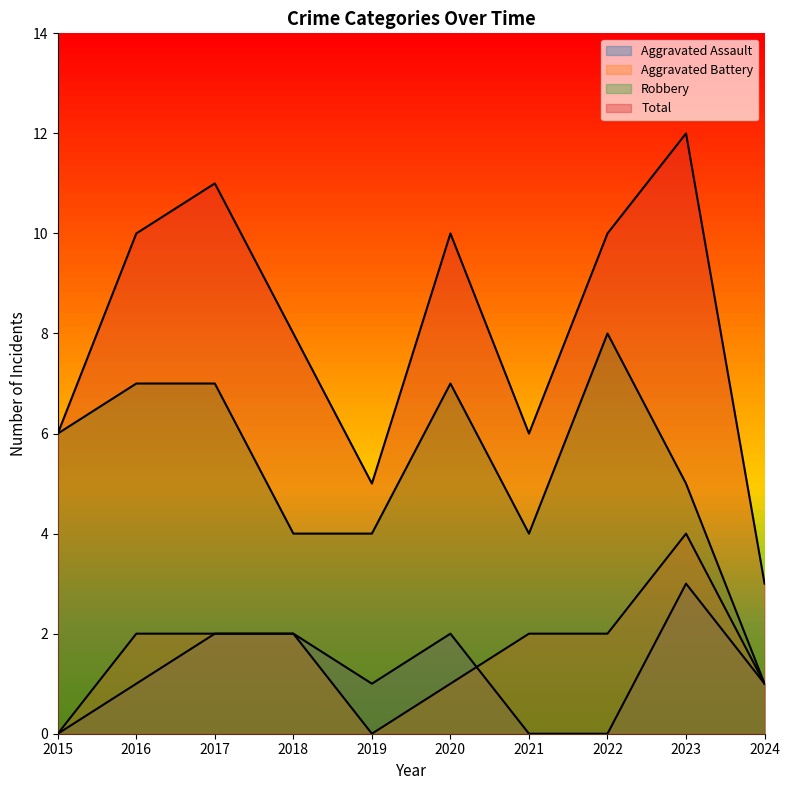

What is the difference between the second highest and second lowest values in the Aggravated Assault series?

2